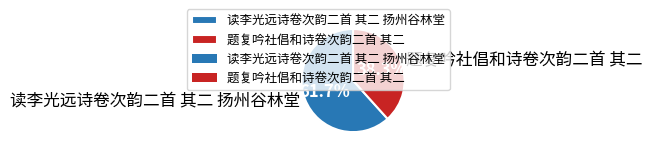

To the nearest percent, what is the average slice percentage?

50%